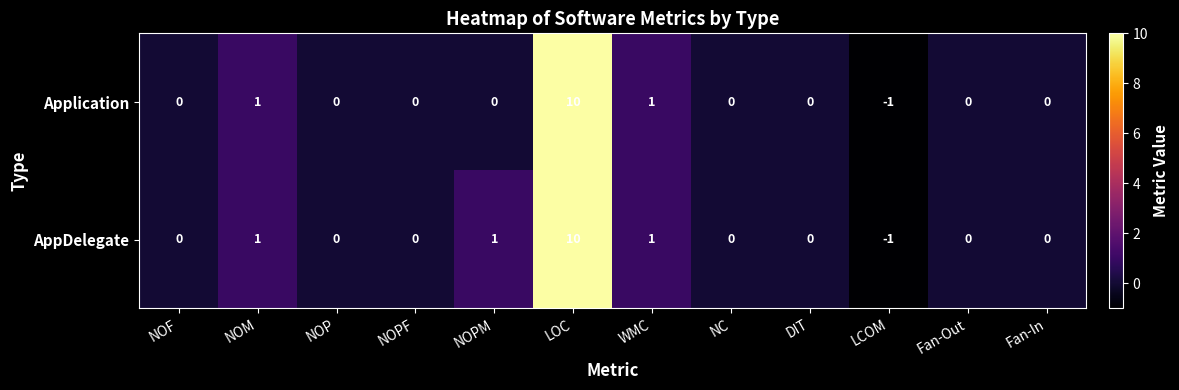

Which series has the largest total across all categories?

AppDelegate